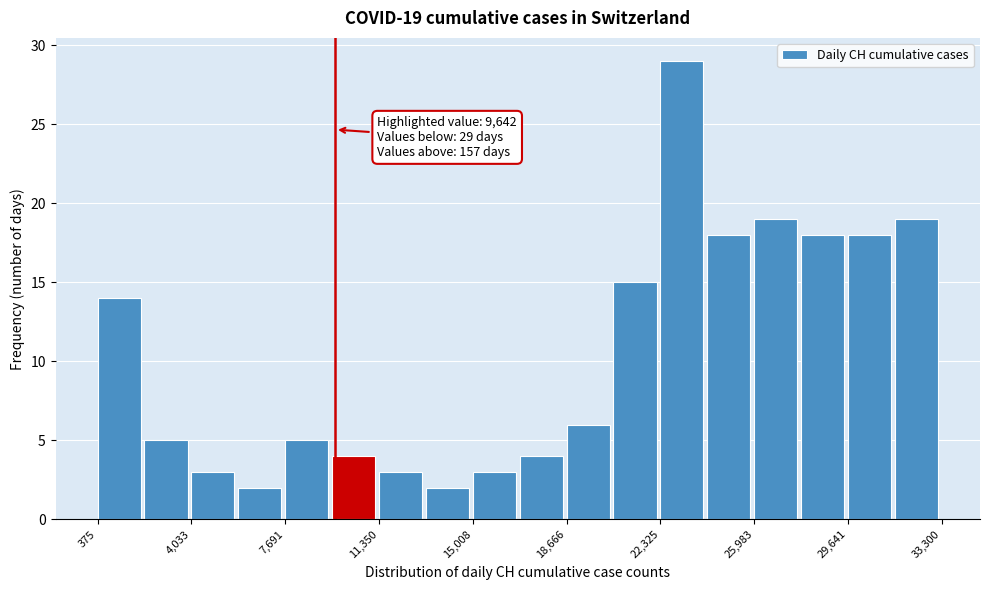

Read against the x-axis, roughly where is the centre of the tallest bar?

23000